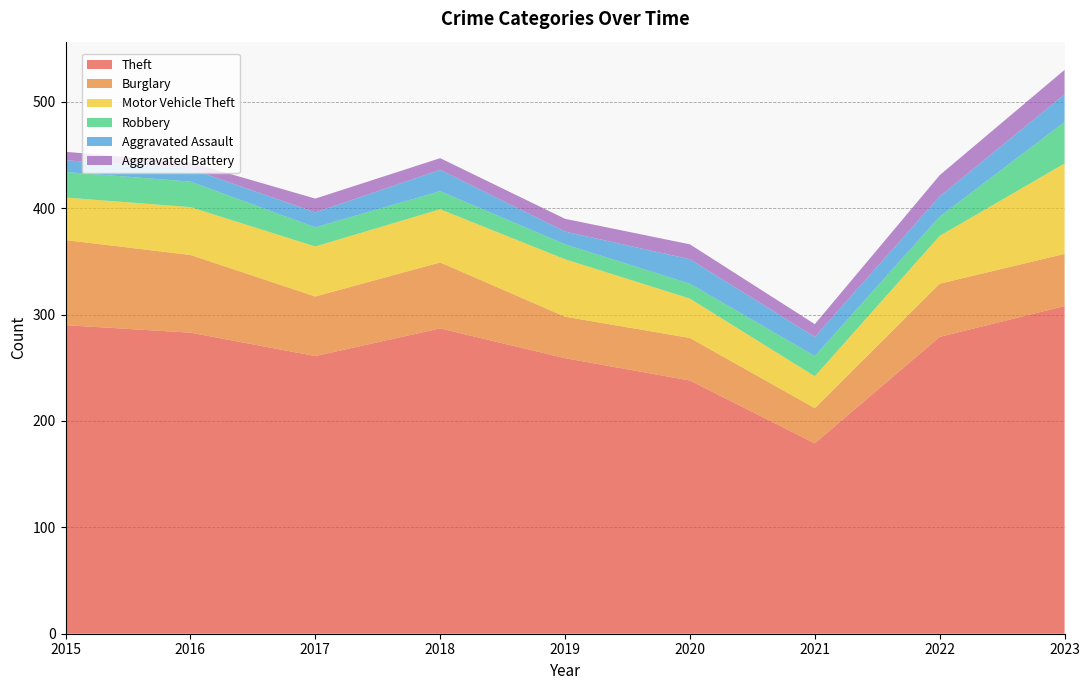

Reading left to right, what are all the values shown in this chart?

Theft: 2015=290	2016=283	2017=261	2018=287	2019=259	2020=238	2021=179	2022=279	2023=308
Burglary: 2015=80	2016=73	2017=56	2018=62	2019=39	2020=40	2021=33	2022=50	2023=49
Motor Vehicle Theft: 2015=40	2016=45	2017=47	2018=50	2019=54	2020=37	2021=30	2022=45	2023=85
Robbery: 2015=24	2016=24	2017=18	2018=17	2019=14	2020=14	2021=19	2022=18	2023=39
Aggravated Assault: 2015=11	2016=12	2017=14	2018=20	2019=12	2020=23	2021=18	2022=19	2023=26
Aggravated Battery: 2015=8	2016=6	2017=13	2018=11	2019=12	2020=14	2021=12	2022=20	2023=23